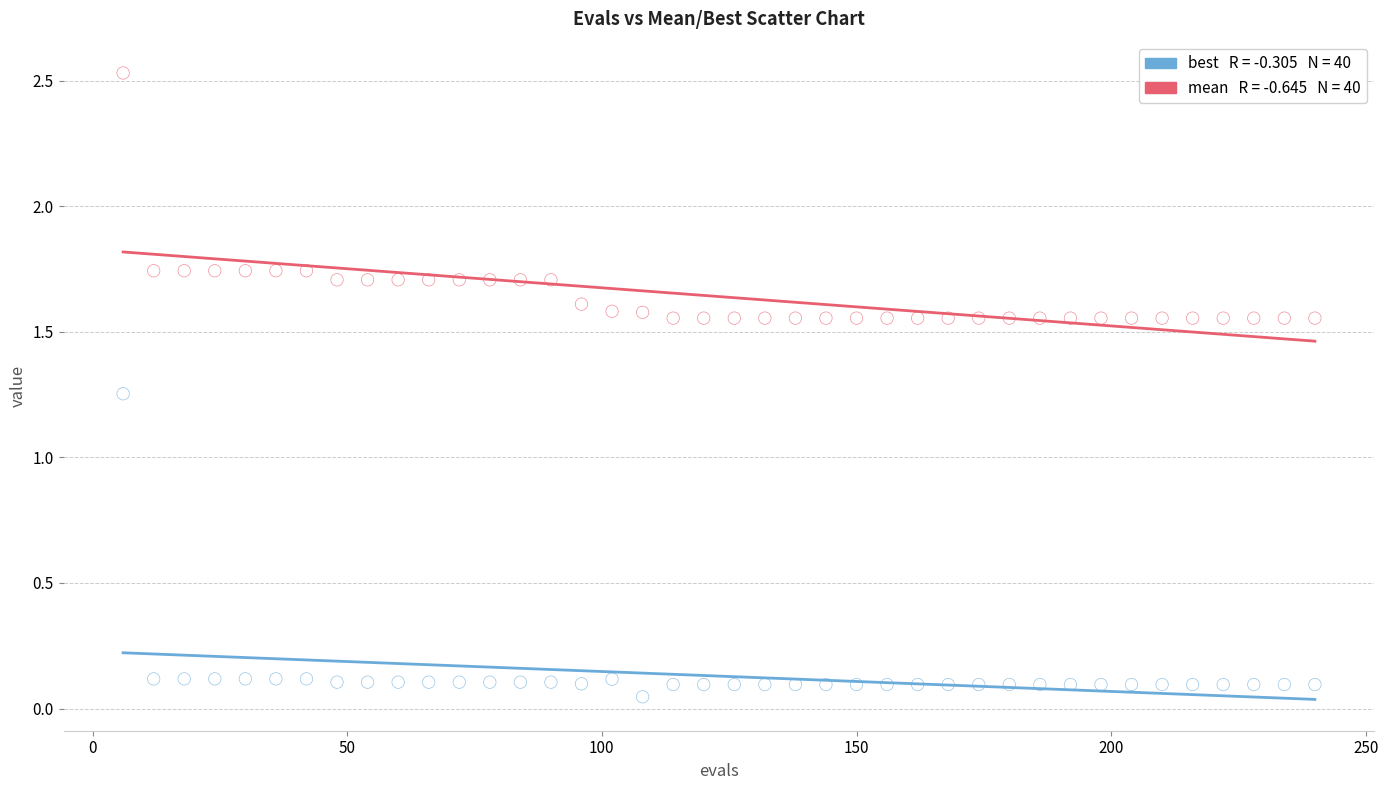

Across all data points, what is the range of X values (max minus min)?

234.0